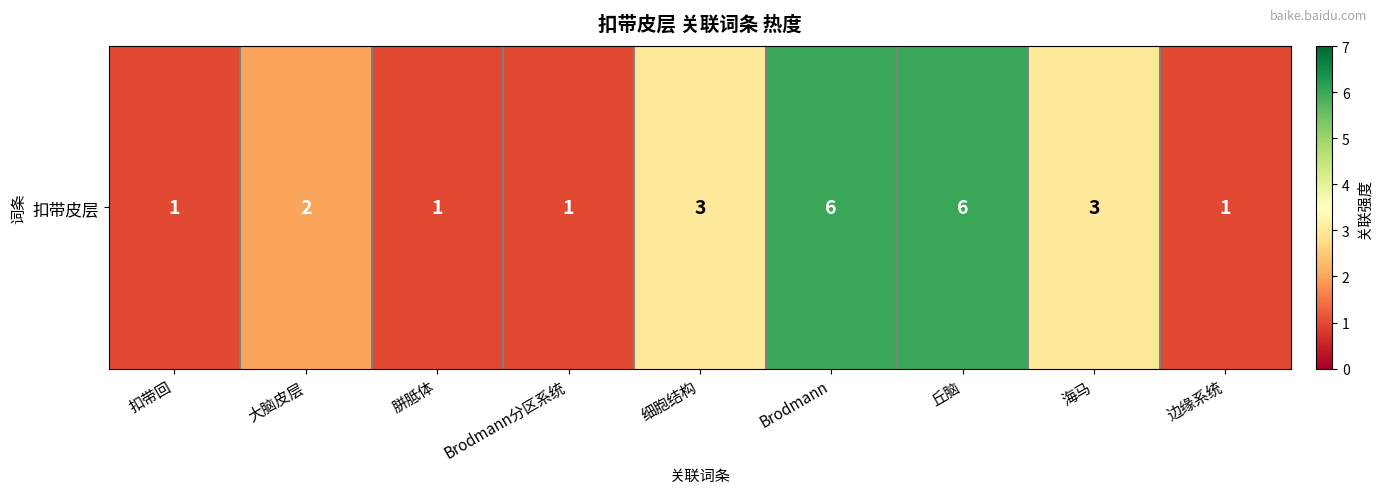

What is the sum of all values?

24